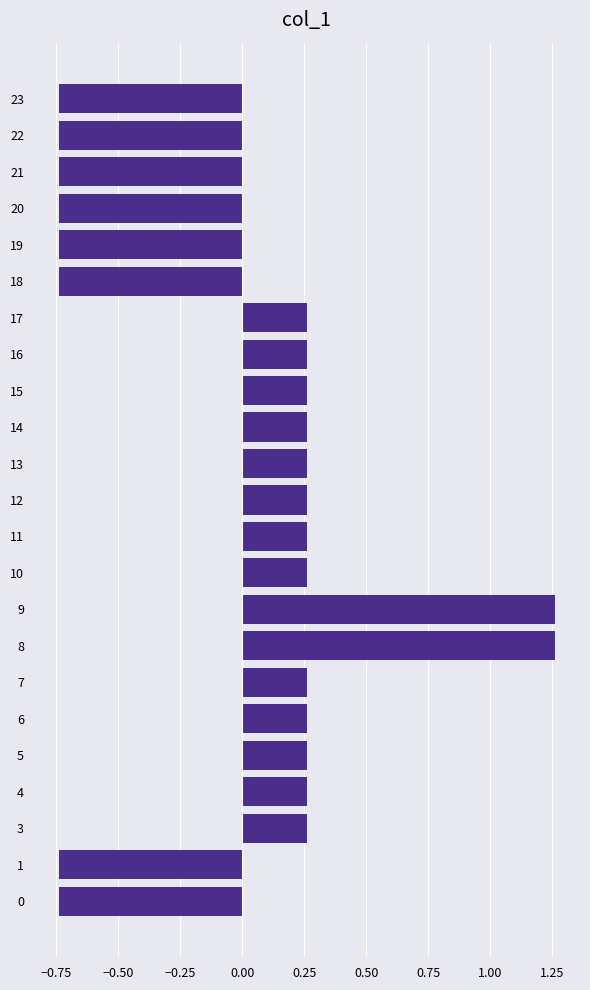

What is the difference between the second highest and second lowest values?

2.0